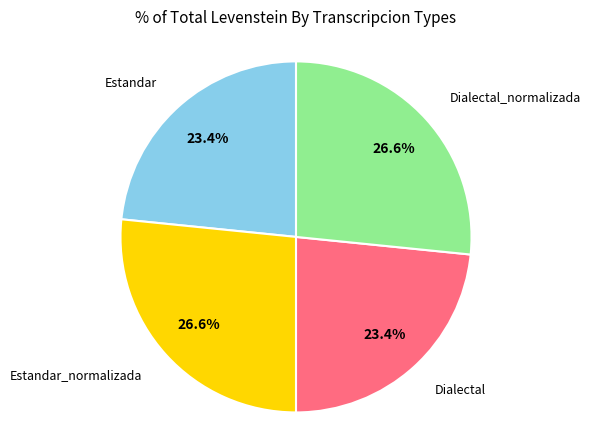

What percentage is the Dialectal_normalizada slice, to the nearest percent?

27%